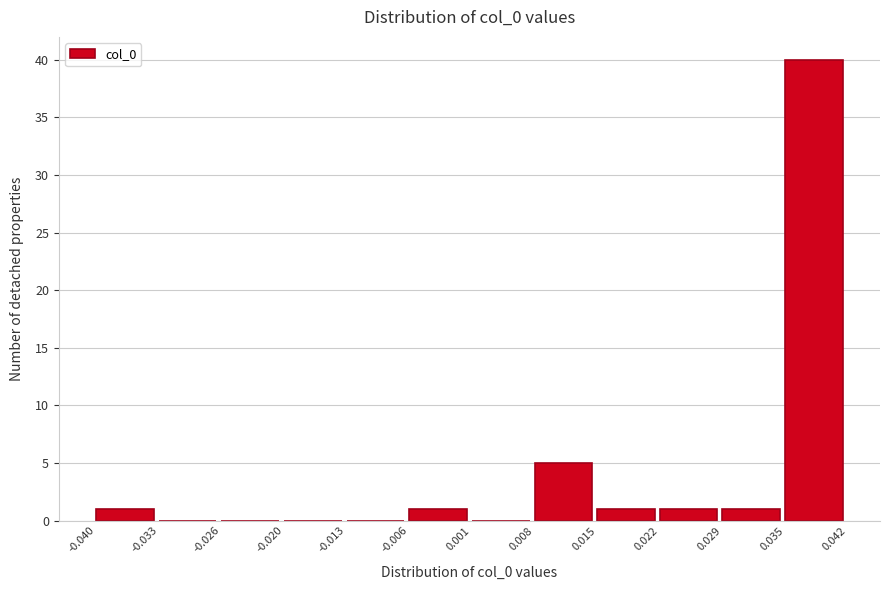

Reading left to right, transcribe this chart: for each bar, give the range it covers on the x-axis and its height. The values are not printed on the chart, so give them approximately, as read against the axis.

-0.040 to -0.033: 1
-0.033 to -0.026: 0
-0.026 to -0.020: 0
-0.020 to -0.013: 0
-0.013 to -0.006: 0
-0.006 to 0.001: 1
0.001 to 0.008: 0
0.008 to 0.015: 5
0.015 to 0.022: 1
0.022 to 0.029: 1
0.029 to 0.035: 1
0.035 to 0.042: 40